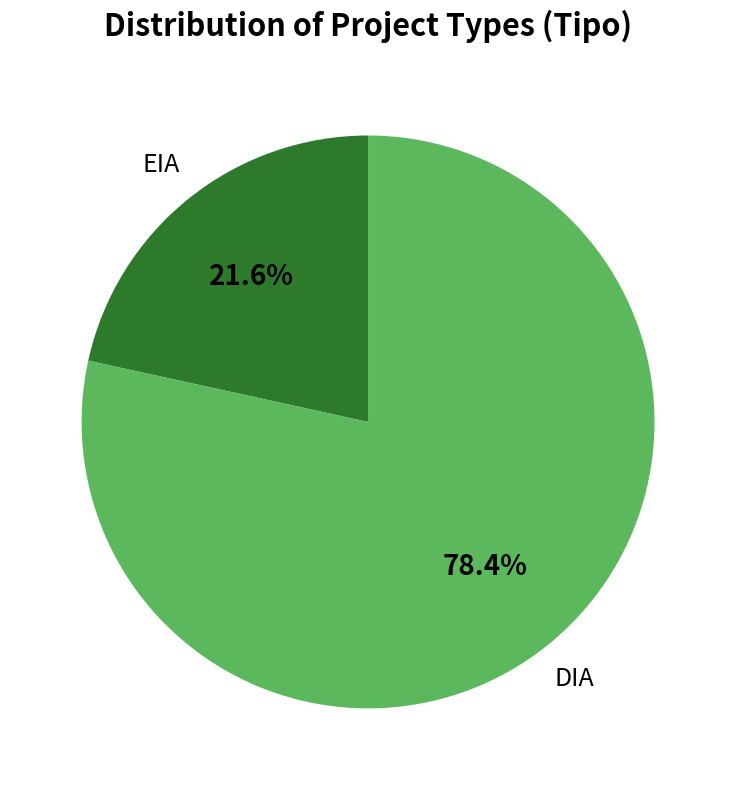

The DIA slice represents 78% of the pie. True or false?

True